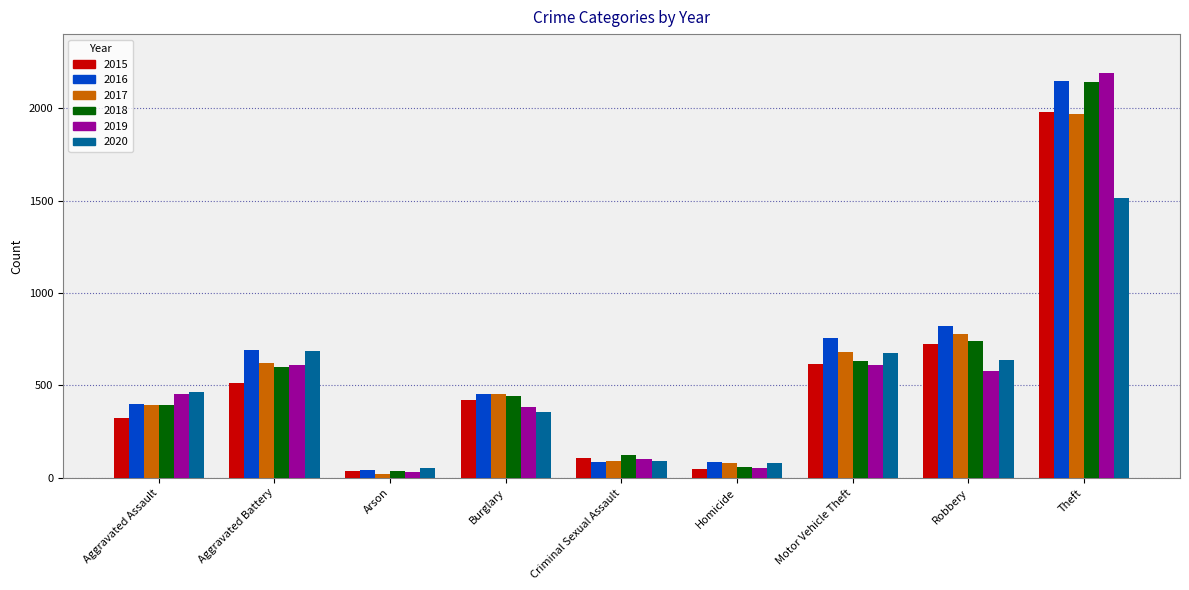

How many series are shown in this chart?

6